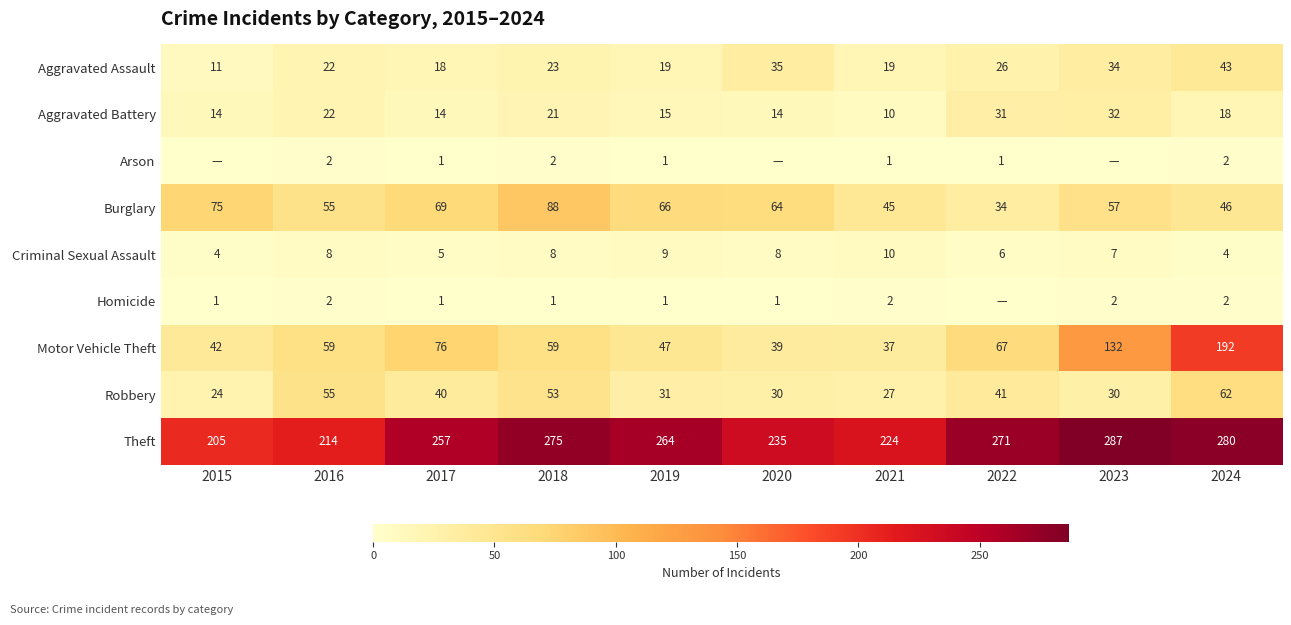

At which label does Theft first exceed 264?

2018